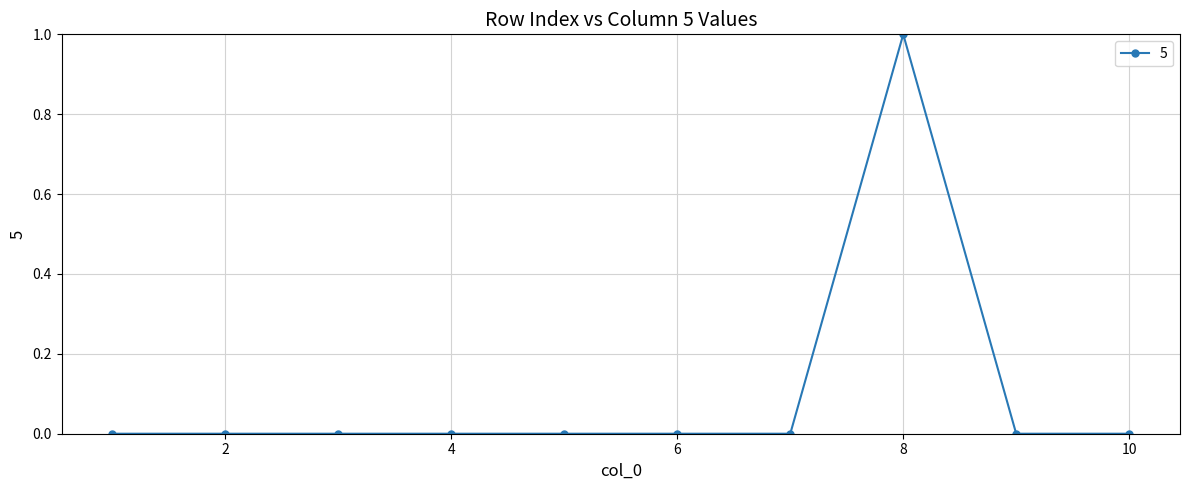

Reading left to right, extract all data points from this chart.

0	0	0	0	0	0	0	1	0	0